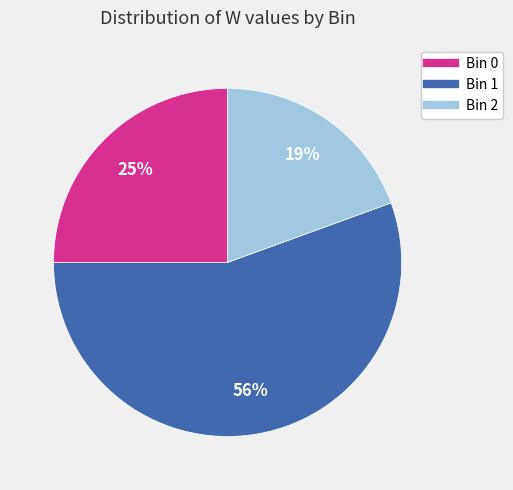

To the nearest percent, what is the combined percentage of Bin 2 and Bin 1?

75%